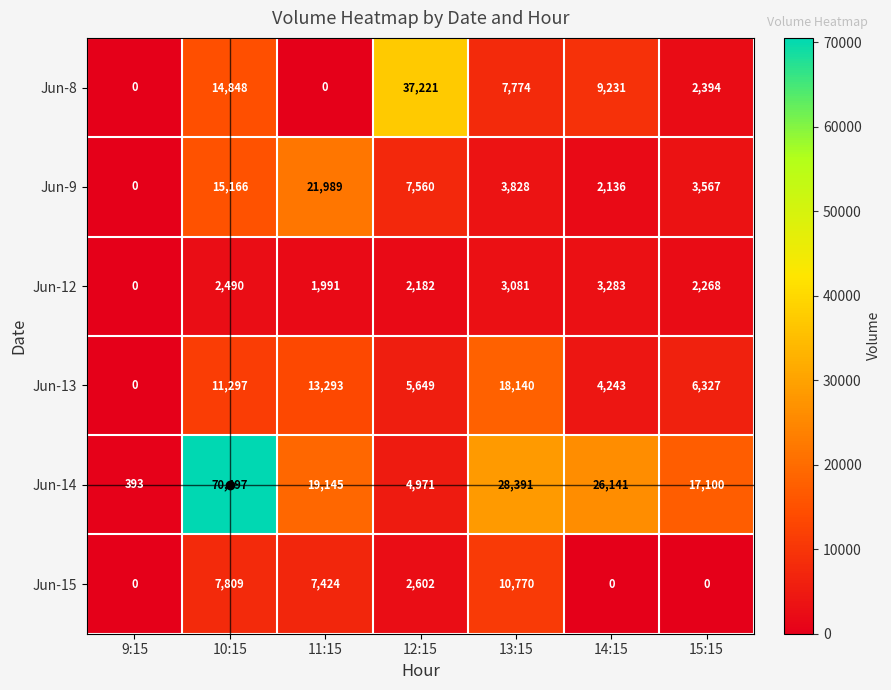

What is the total value across all series at 12:15?

60185